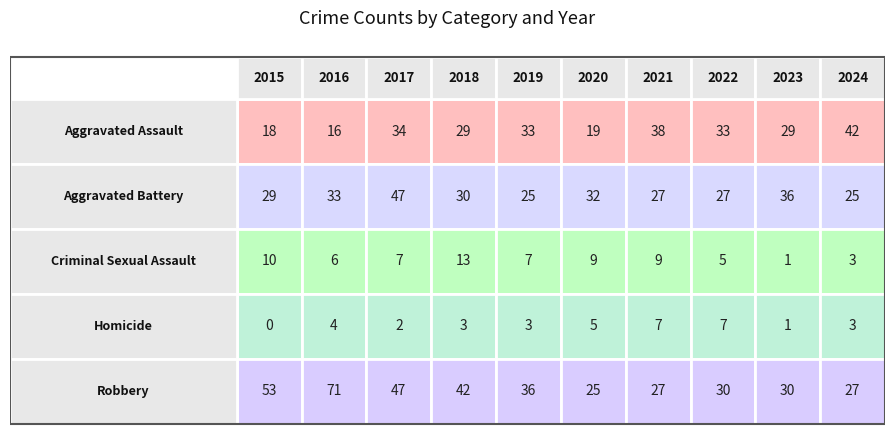

Between 2024 and 2022, which is larger?

2024